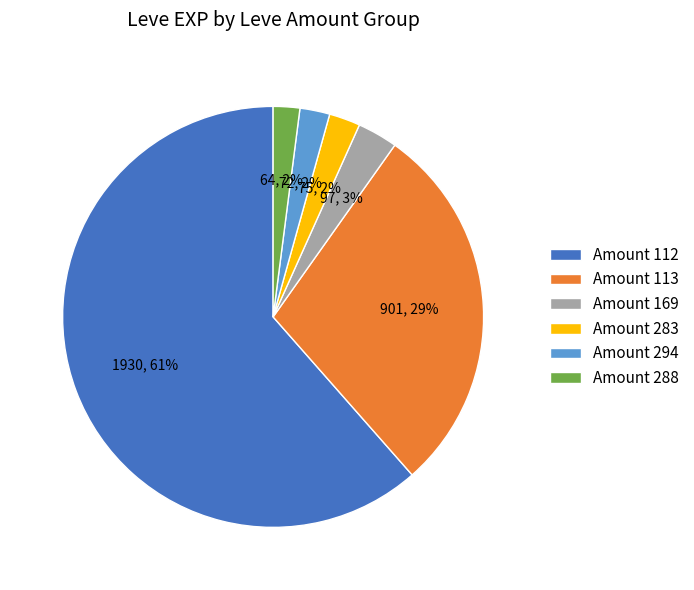

Between Amount 113 and Amount 112, which is larger?

Amount 112